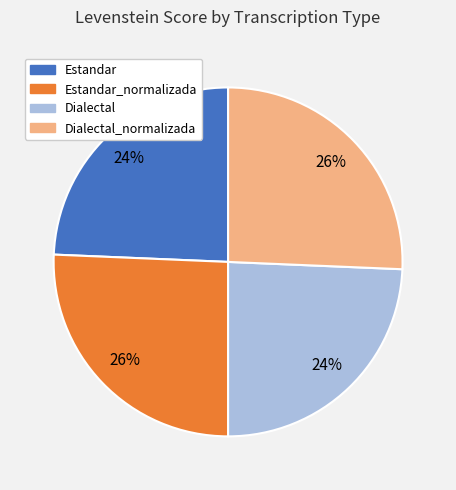

Is there any slice that represents more than half of the pie?

No